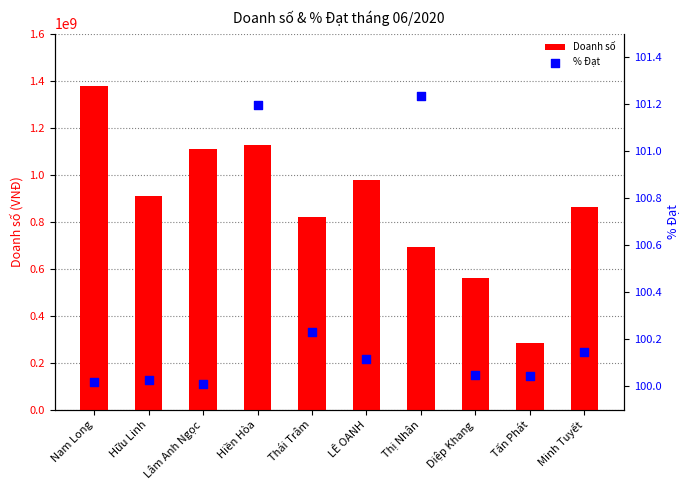

What are all the series names shown in the legend?

Doanh số, % Đạt